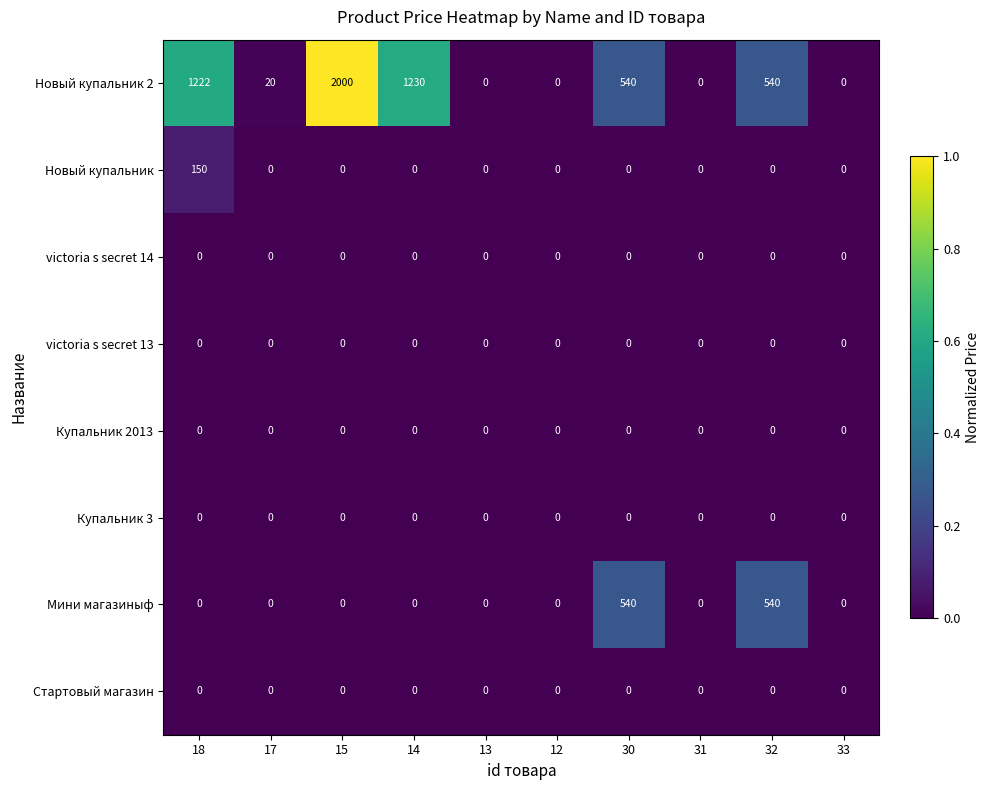

What is the total value across all series at 18?

1372